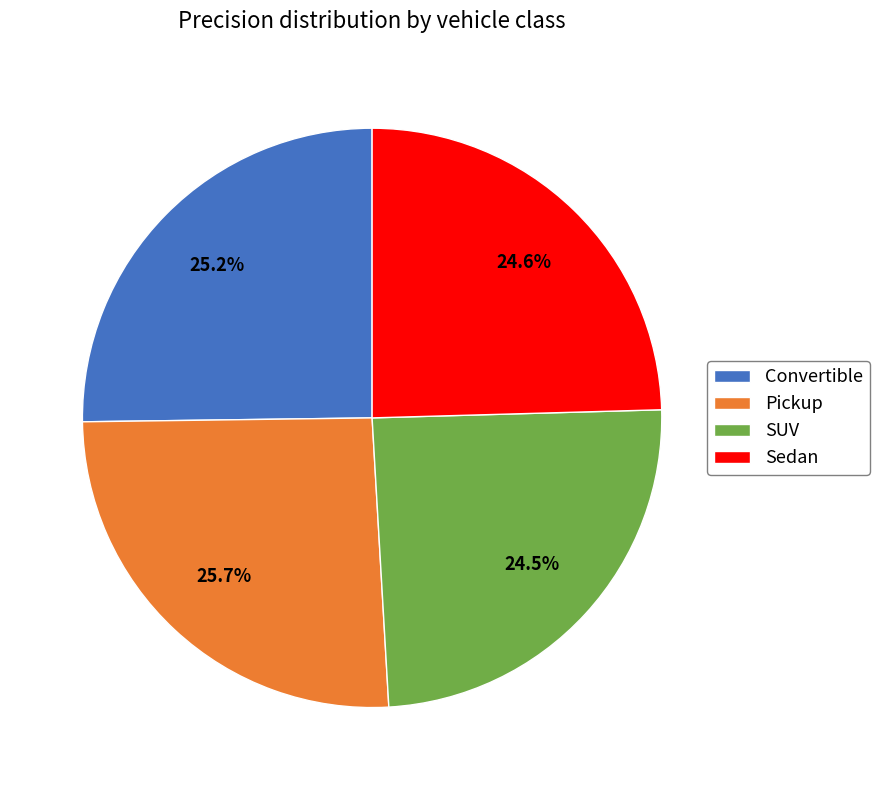

To the nearest percent, what is the average slice percentage?

25%